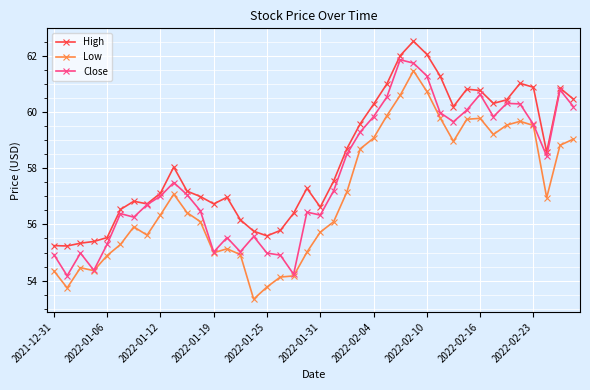

Does the chart have visible grid lines?

Yes